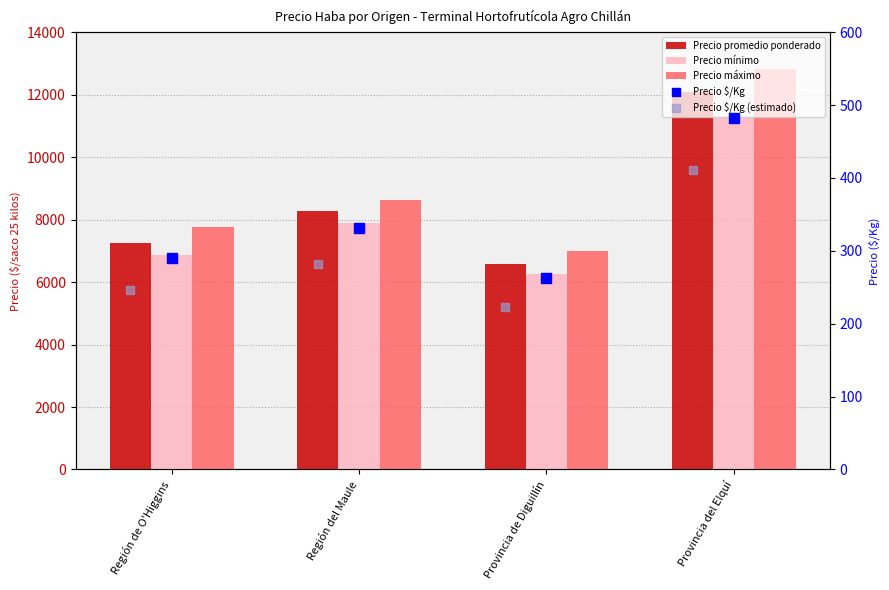

Which series contains the lowest Y value?

Precio $/Kg (estimado)